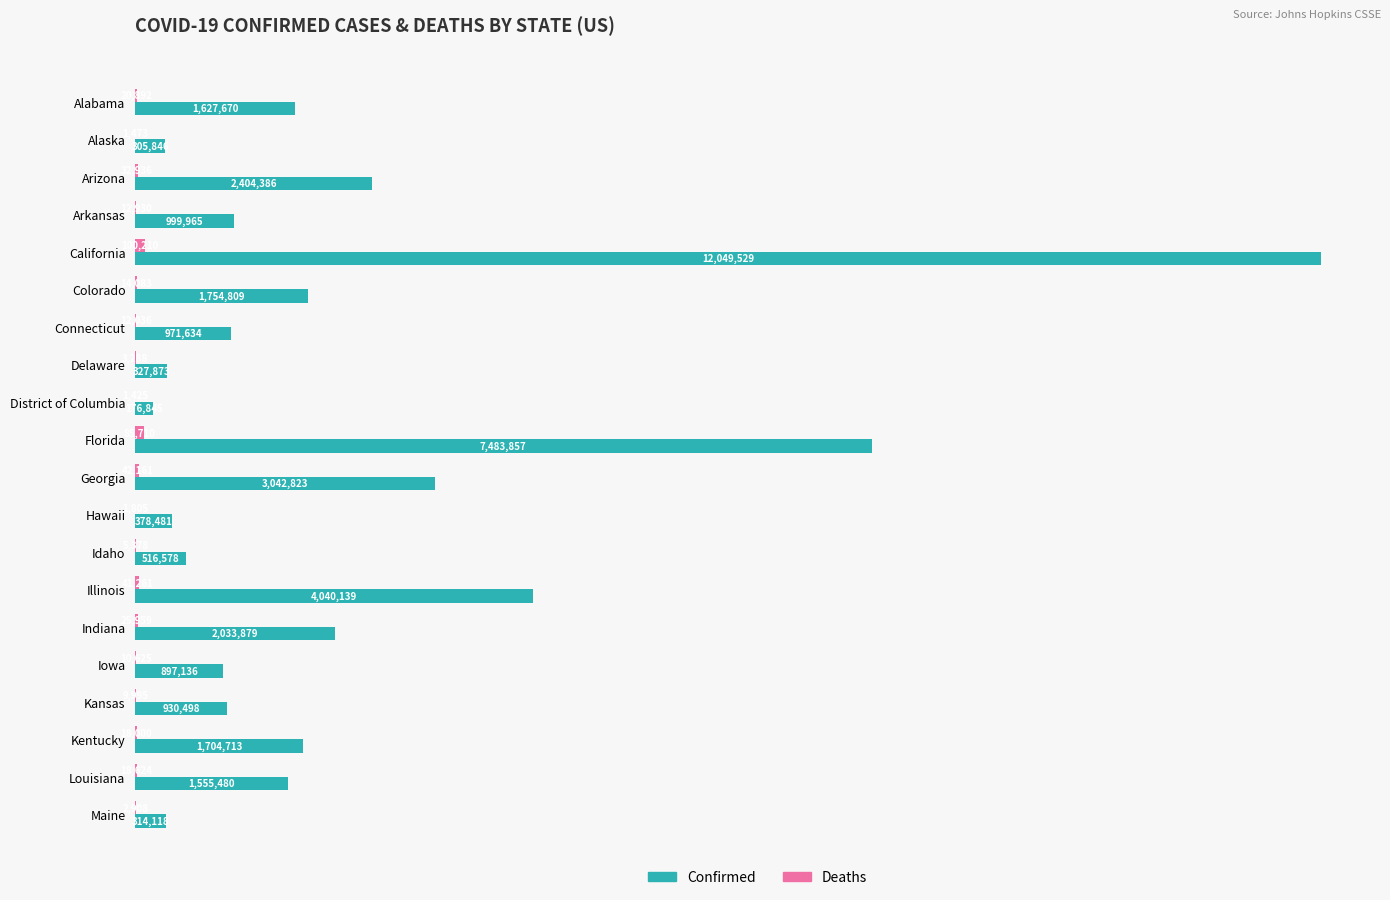

What is the difference between the maximum and minimum values in the Deaths series?

98785